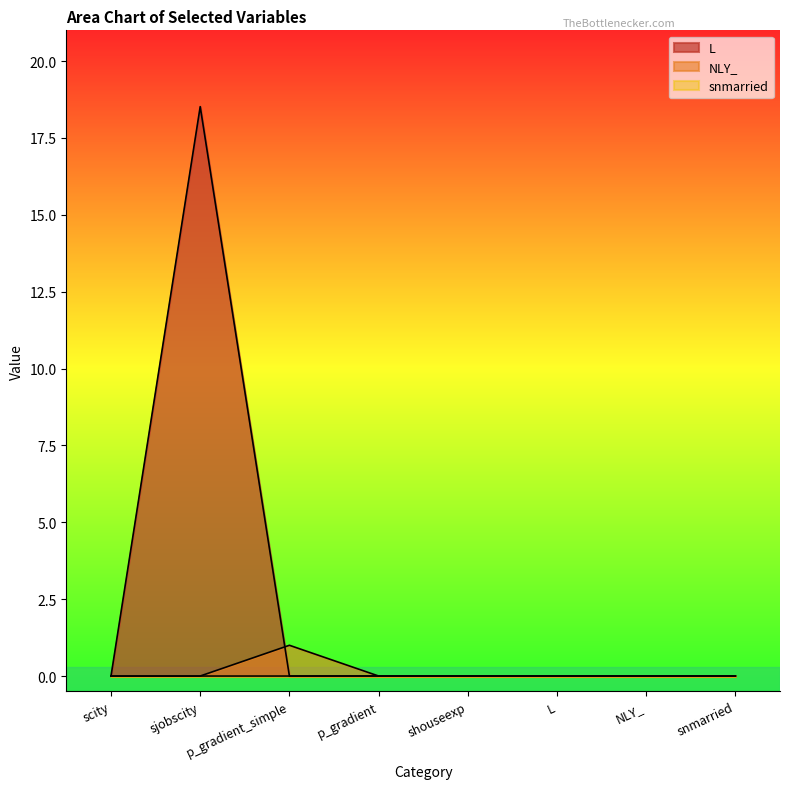

Count the NLY_ values in the range 0 to 1.

8